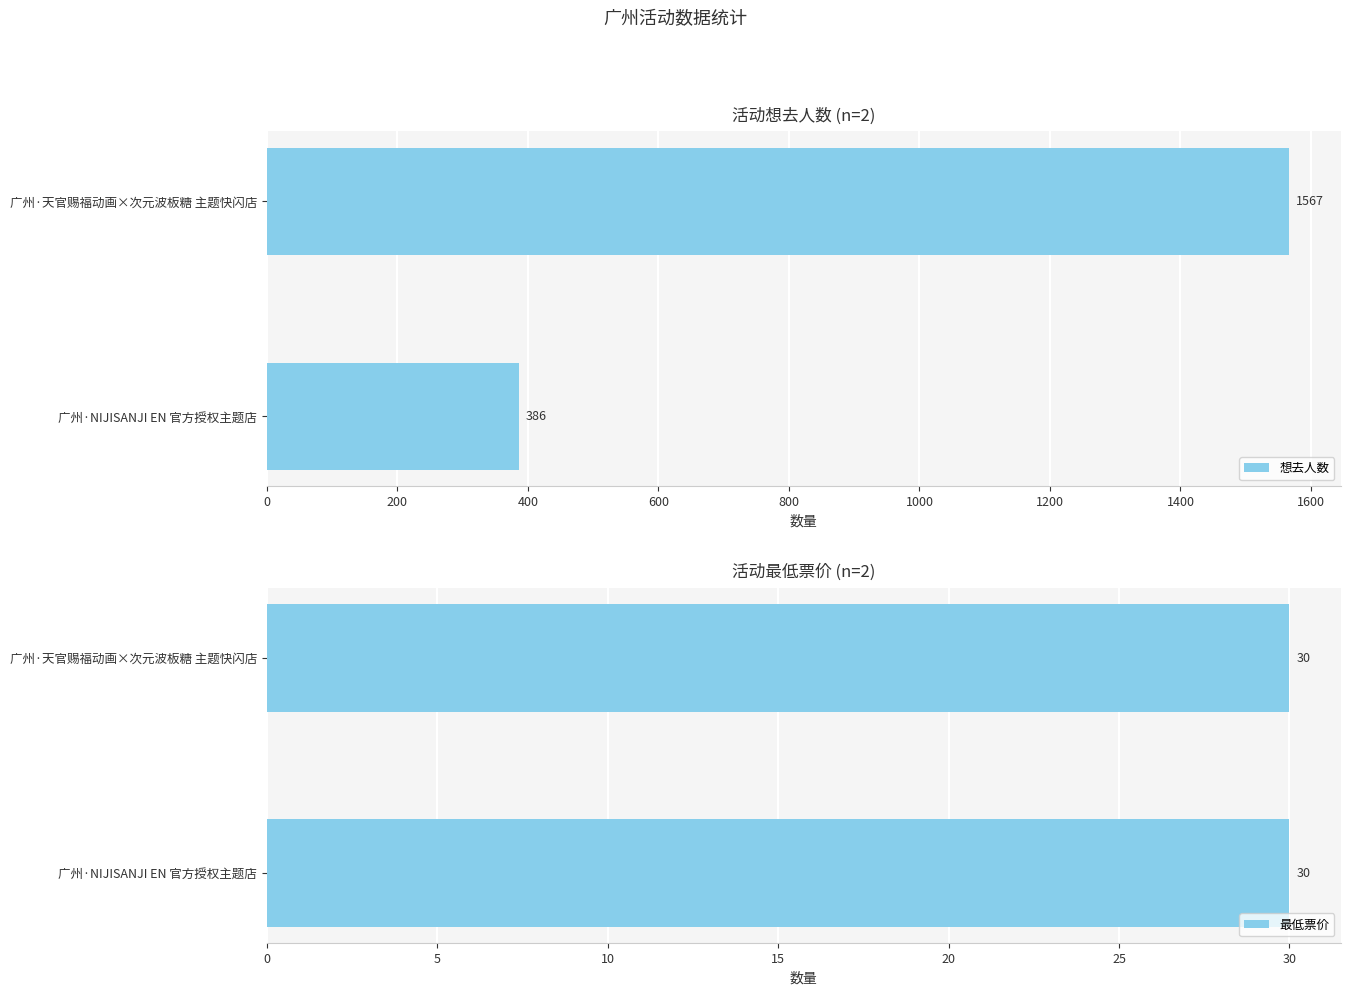

What is the sum of all 想去人数 values?

1953